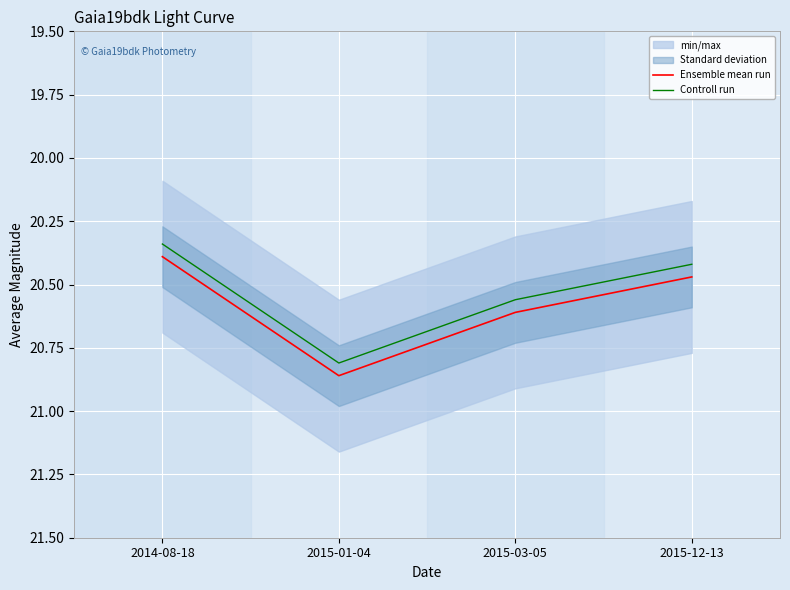

Which category has the highest value across all series?

2015-01-04